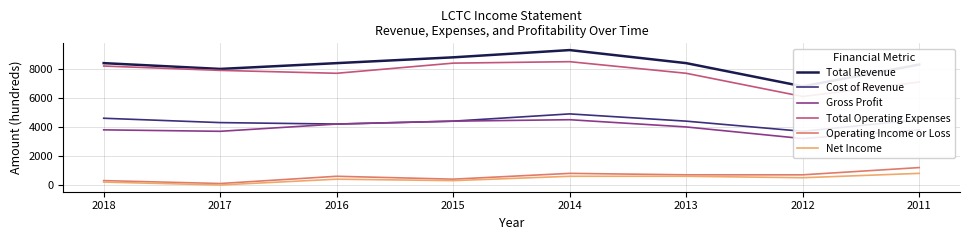

At how many categories does at least one series exceed 4694?

8